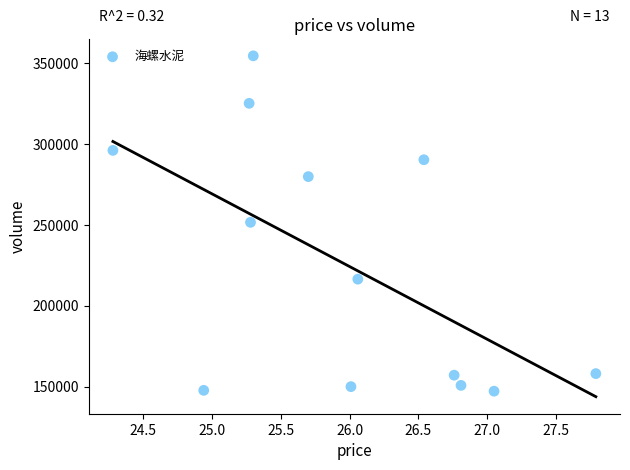

What is the range of Y values (max minus min)?

207566